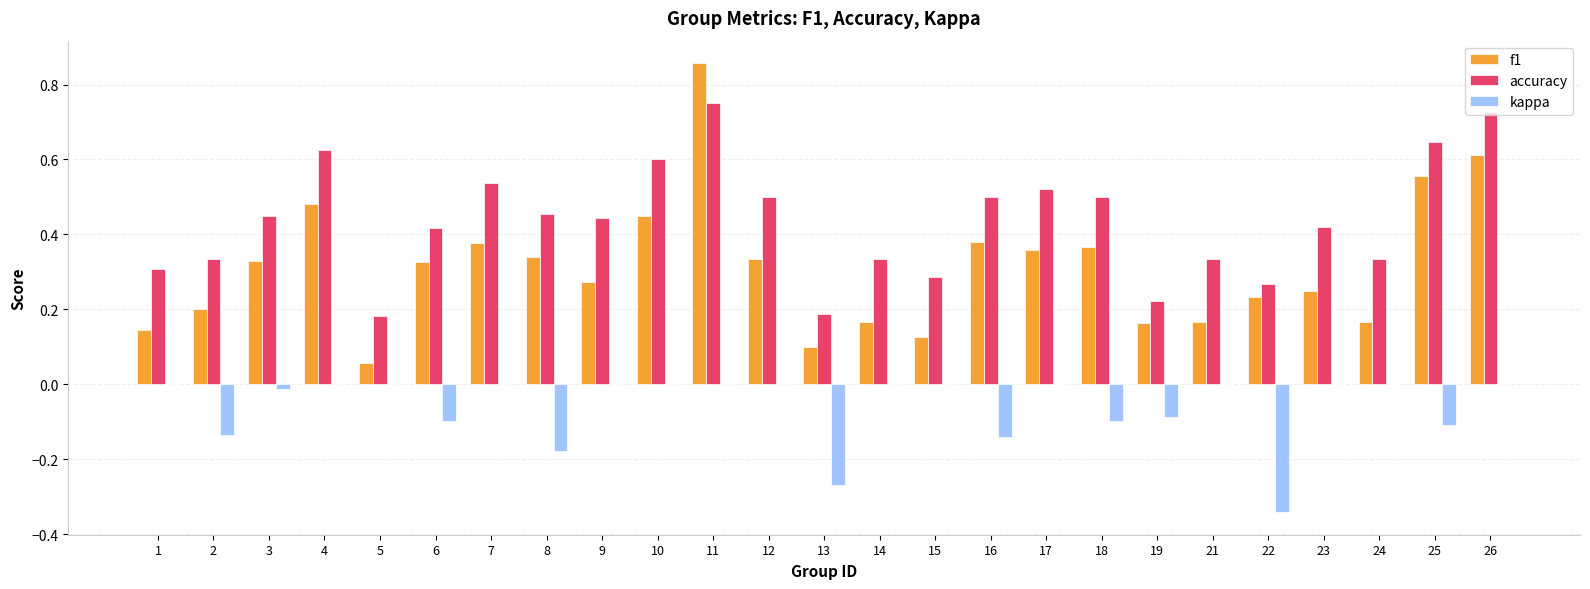

Between 15 and 22, which series saw the biggest shift?

kappa